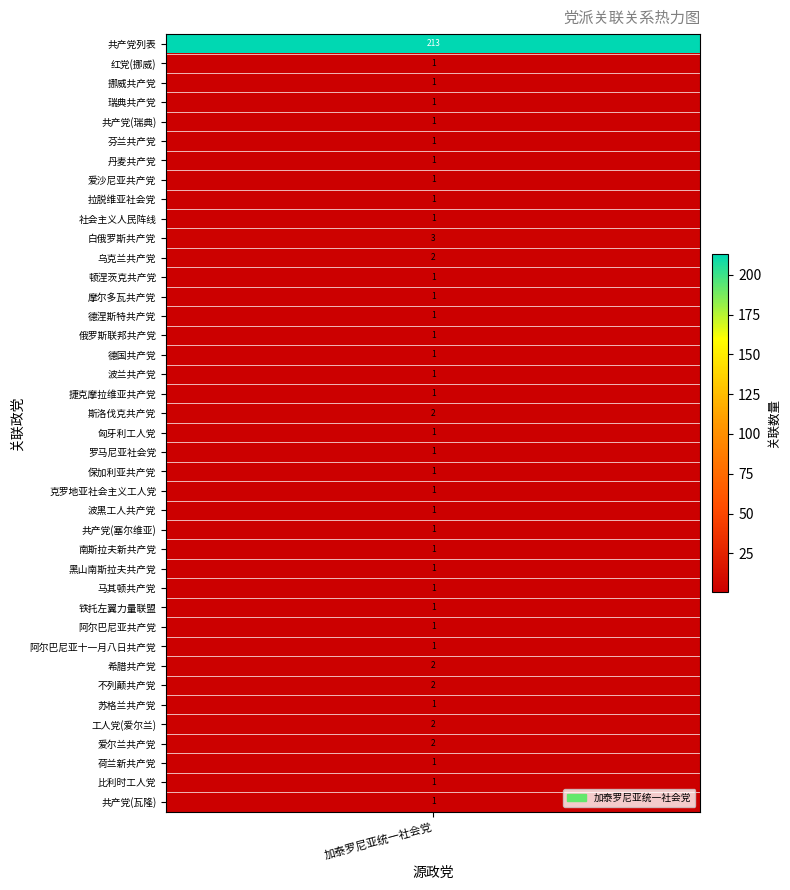

True or false: the data shows 1 at 29.

True